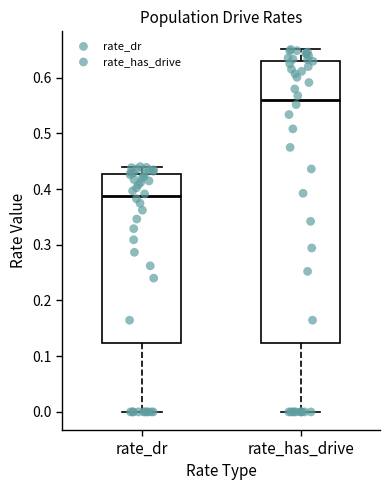

Reading left to right, read every box against the y-axis: the position of its median line, the range the box covers, and the ends of its whiskers. The values are not printed on the chart, so give them approximately, as read against the axis.

rate_dr: median 0.39, box 0.12 to 0.43, whiskers 0.00 to 0.44
rate_has_drive: median 0.56, box 0.12 to 0.63, whiskers 0.00 to 0.65